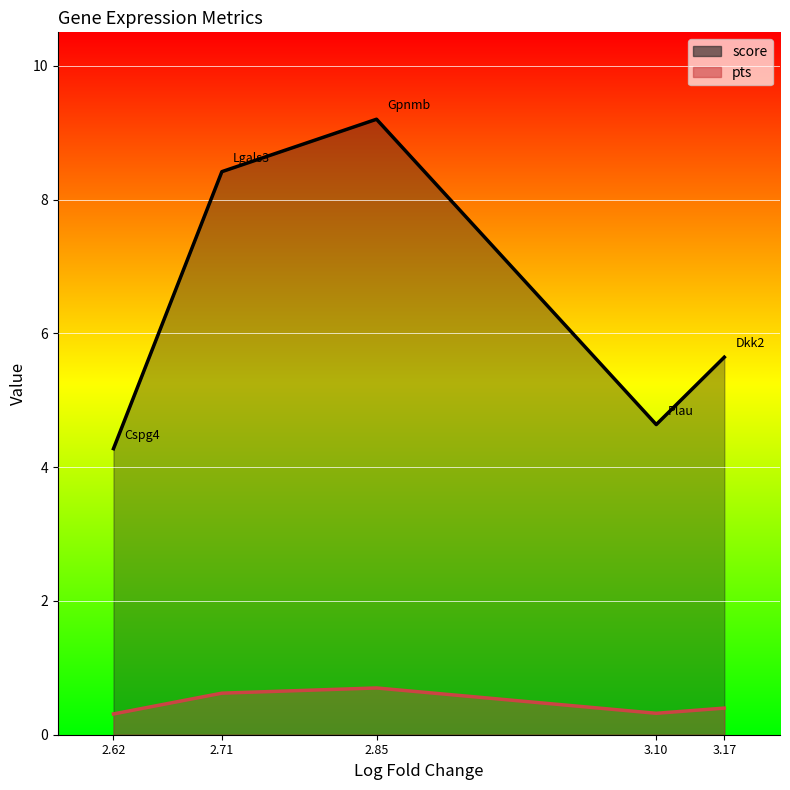

What is the difference between the highest and lowest values at 3.104347705841064?

4.3